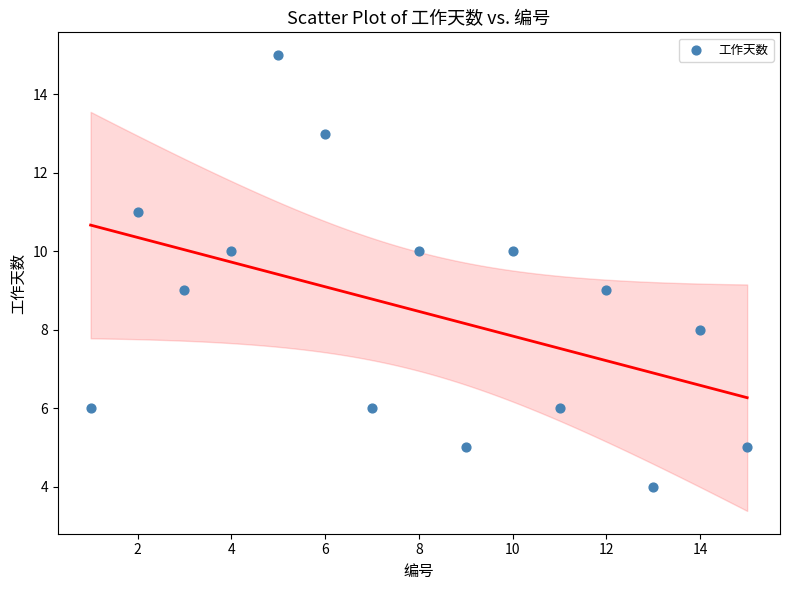

What is the range of X values (max minus min)?

14